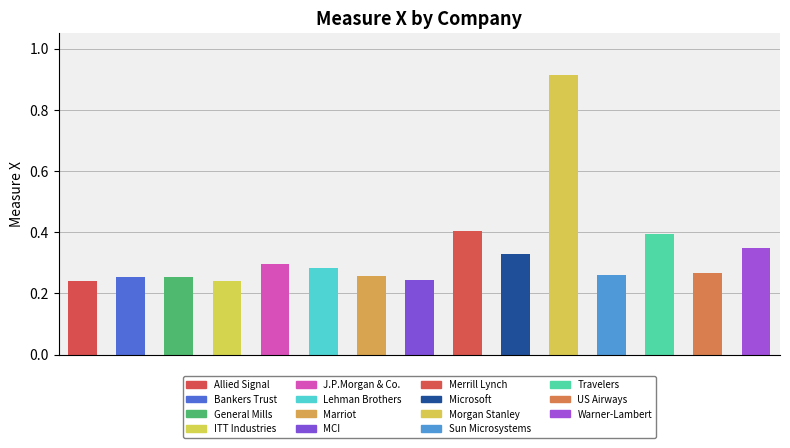

What is the difference between the maximum and minimum values?

0.7